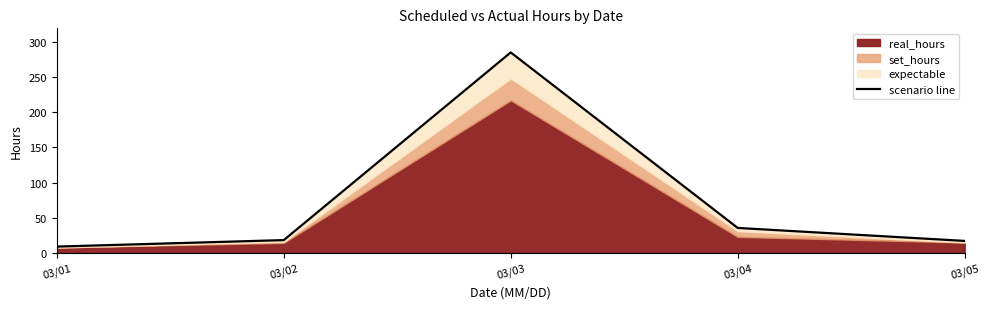

Approximately how many times larger is the value at 03/04 compared to 03/05?

2.1